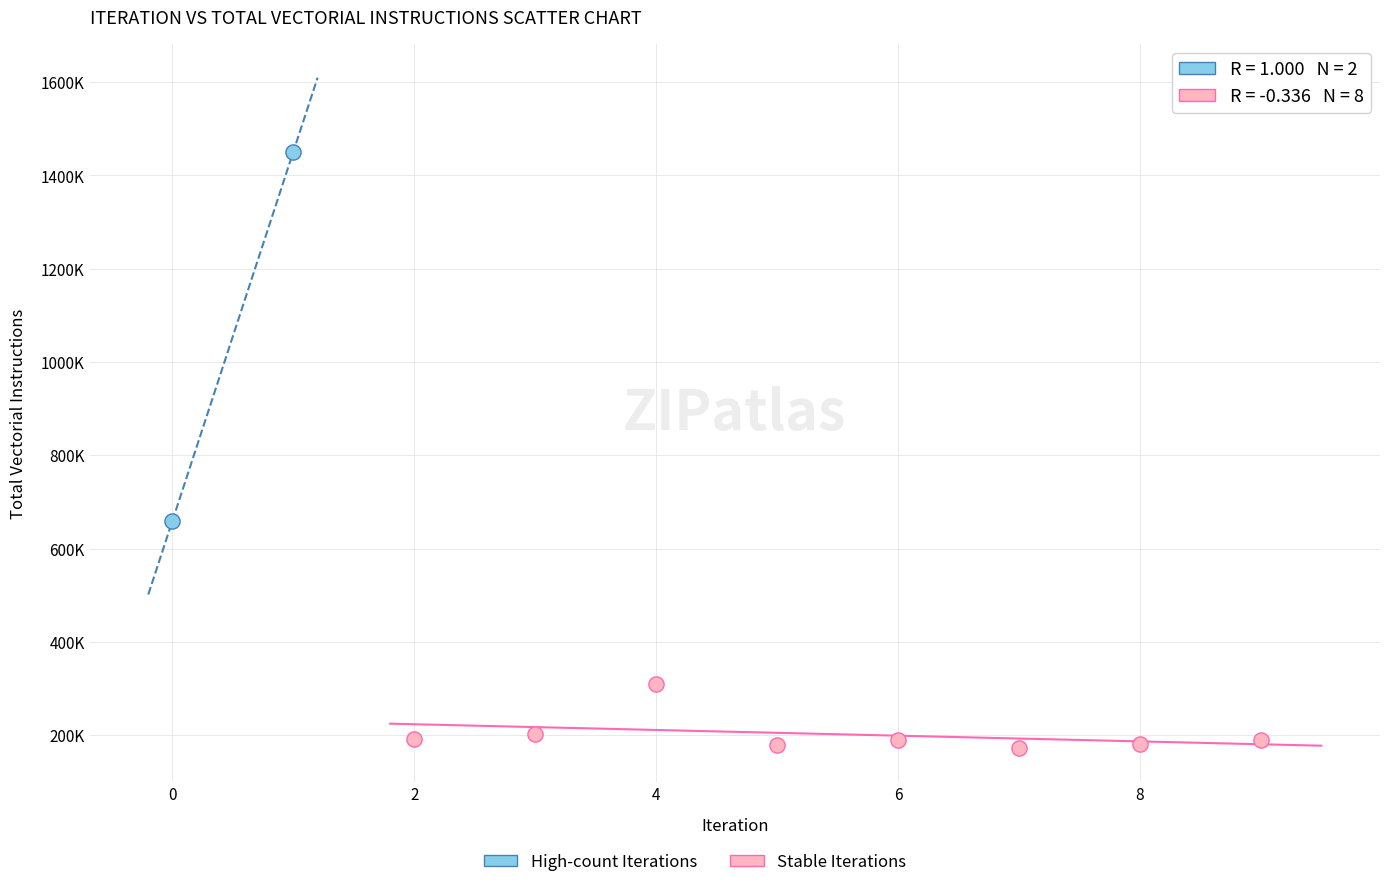

Which series reaches the maximum Y coordinate?

High-count Iterations